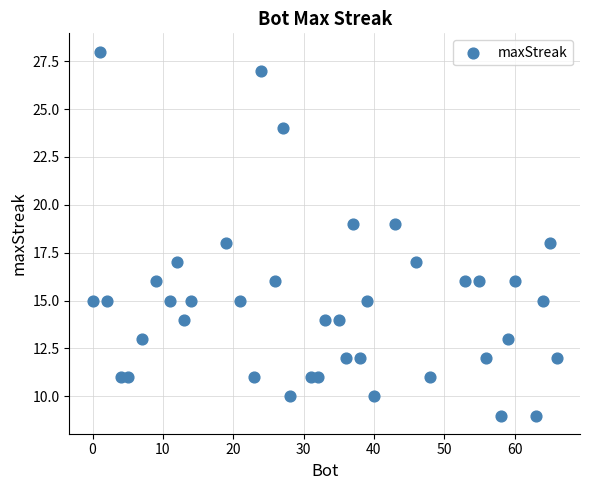

What is the range of Y values (max minus min)?

19